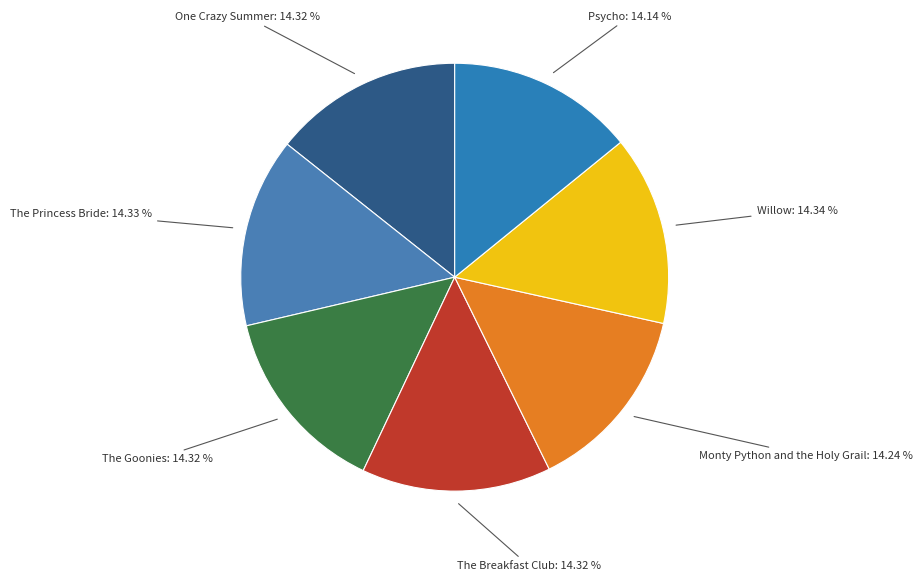

How many slices are in this pie chart?

7